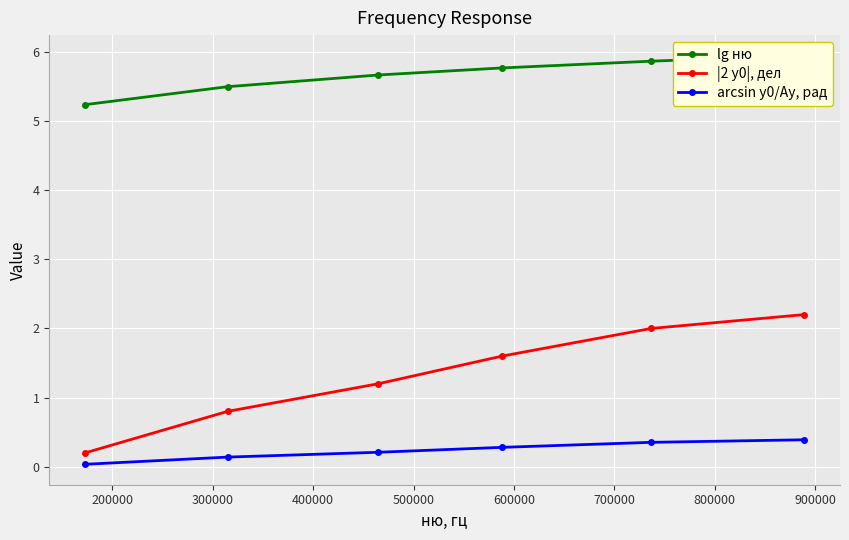

What is the value of the |2 y0|, дел point at the 1st from the left?

0.2